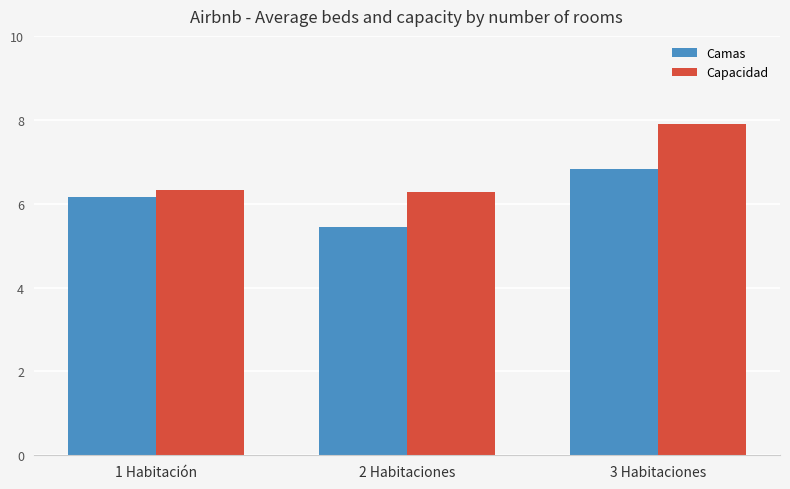

What are all the series names shown in the legend?

Camas, Capacidad